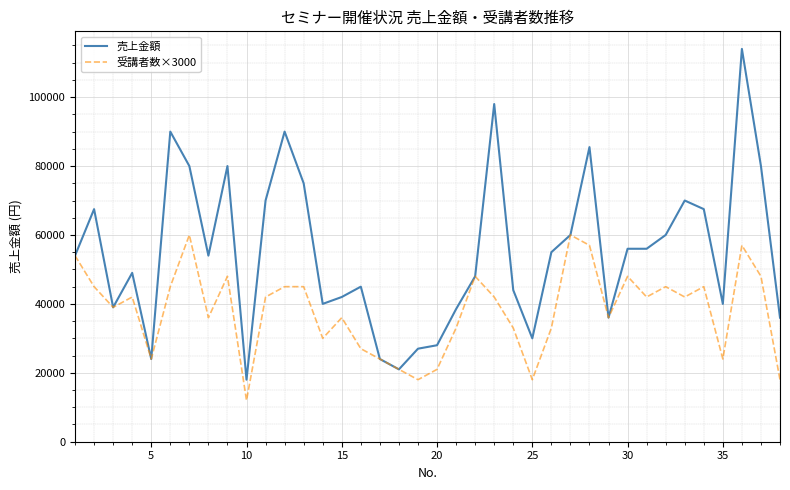

Rank the series by their maximum value, from highest to lowest.

売上金額, 受講者数×3000